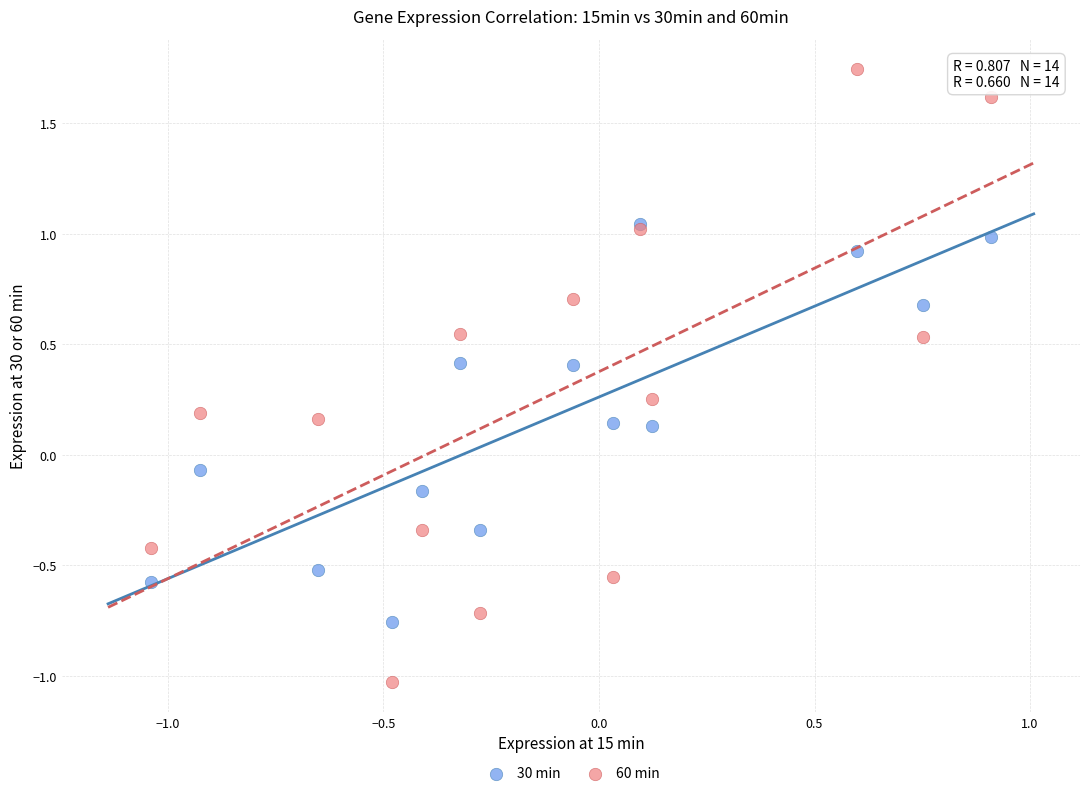

What are all the series names shown in the legend?

30 min, 60 min